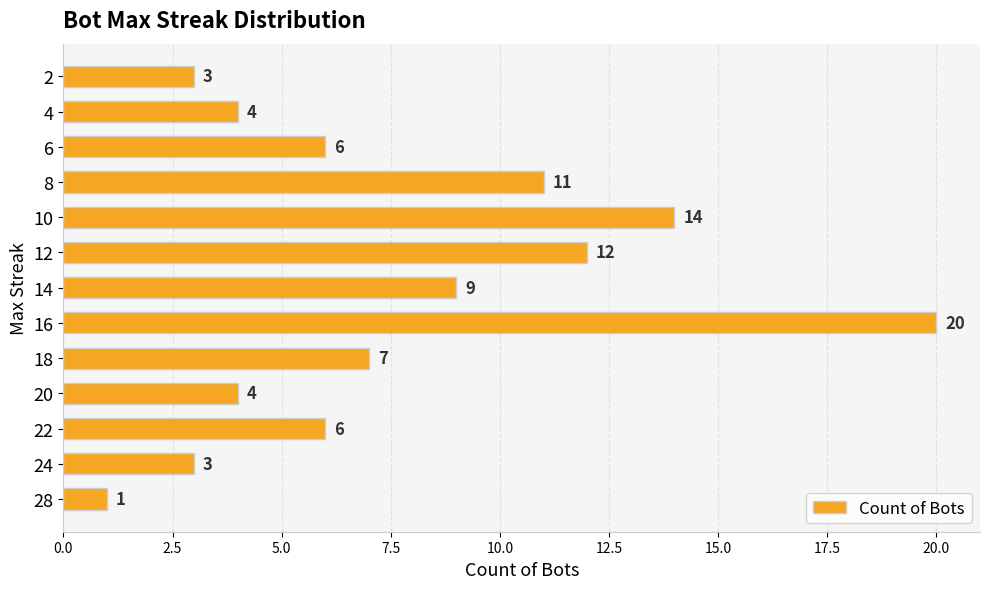

Are the bars grouped side by side (vs. stacked)?

No